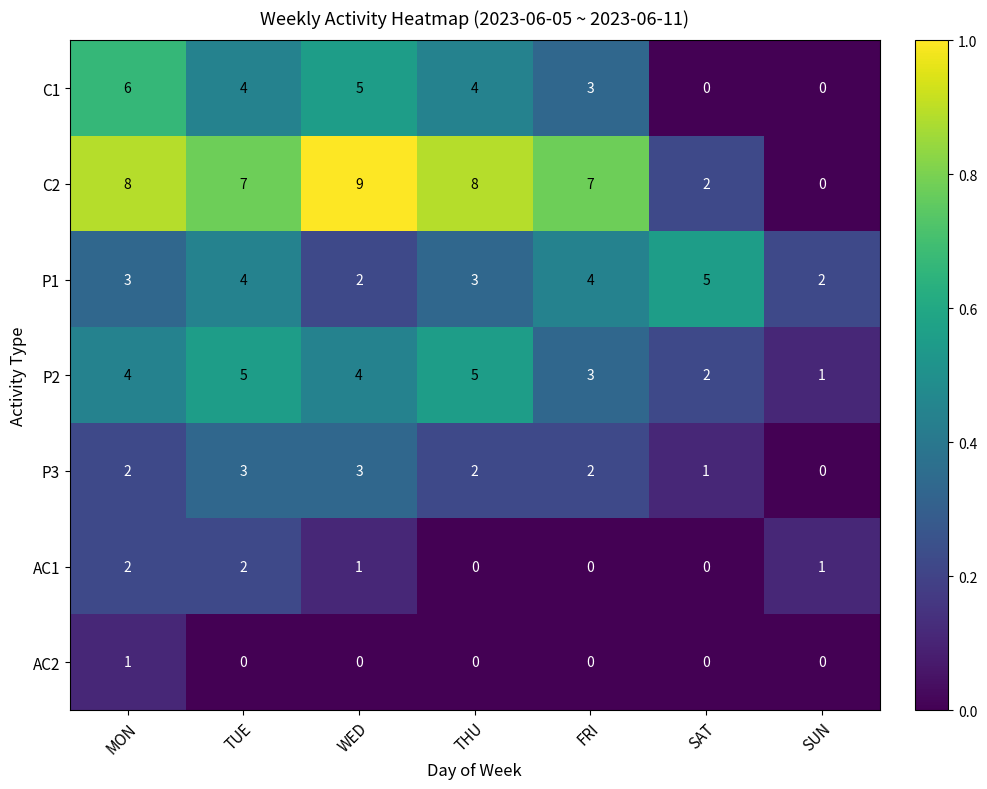

Between WED and SUN, which series saw the biggest shift?

C2